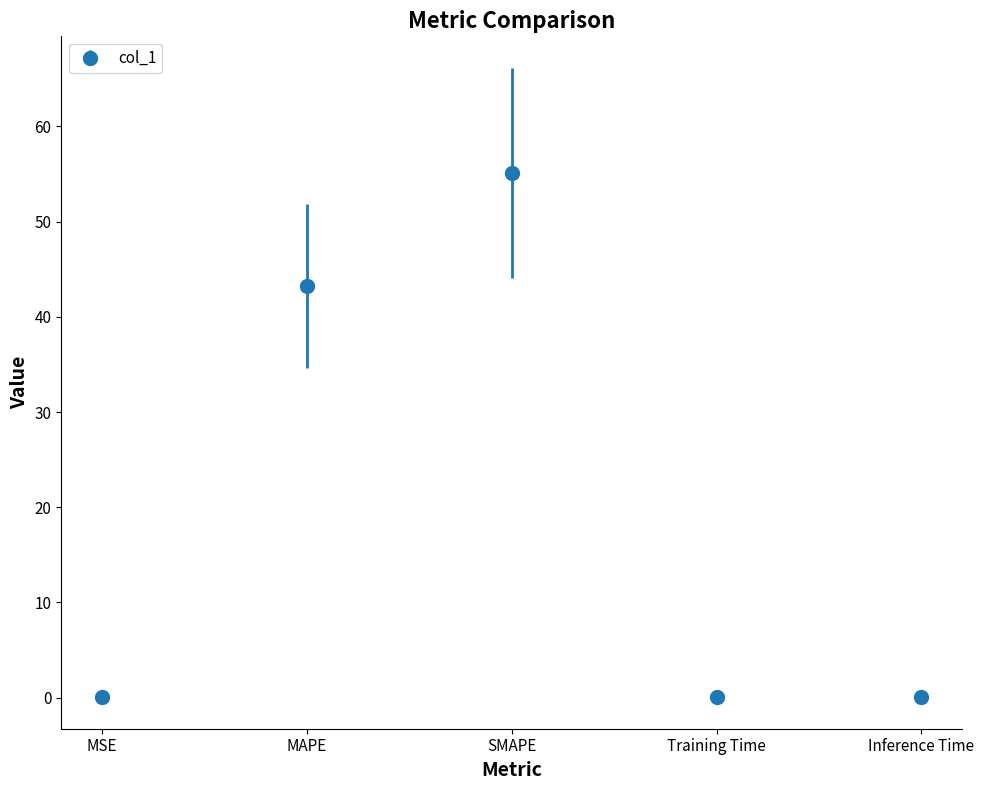

What is the change in value from MAPE to SMAPE?

+11.9